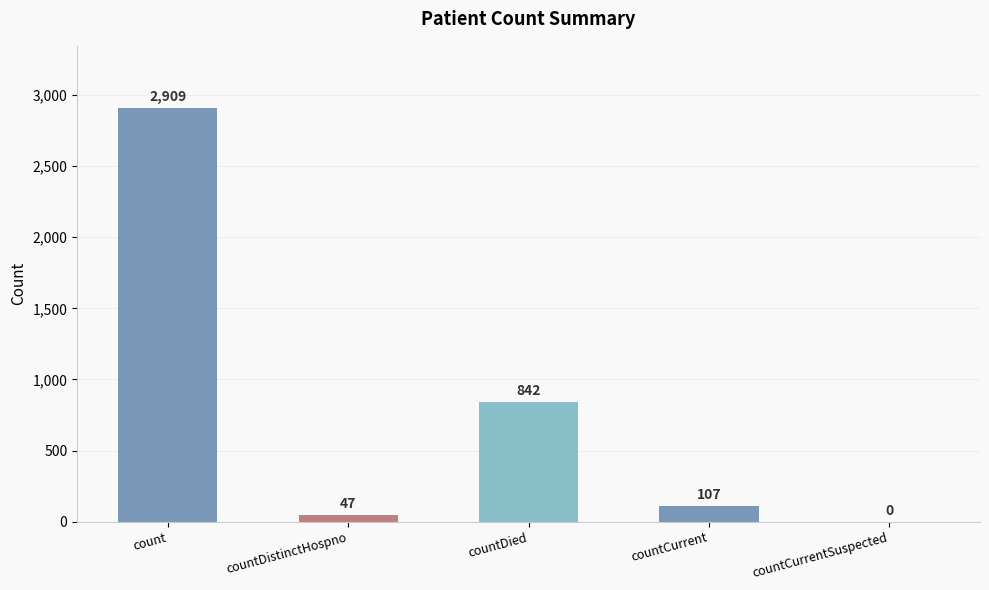

True or false: the data shows 2909 at count.

True